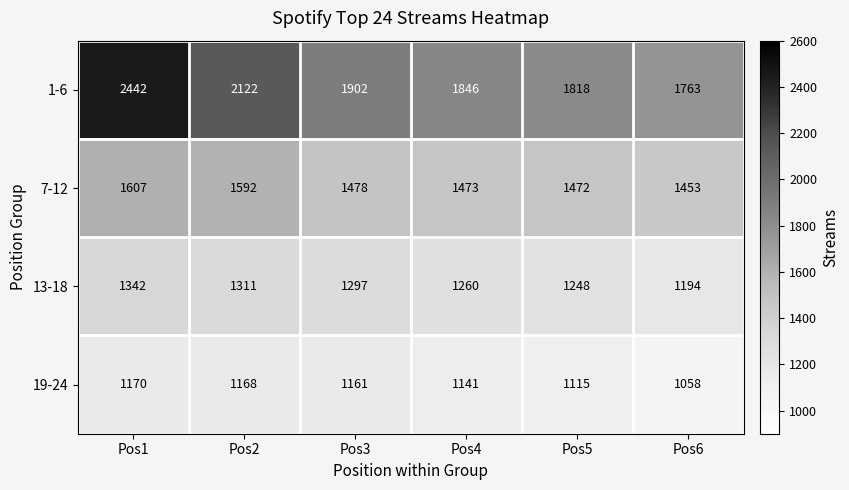

At how many categories does at least one series exceed 2156?

1